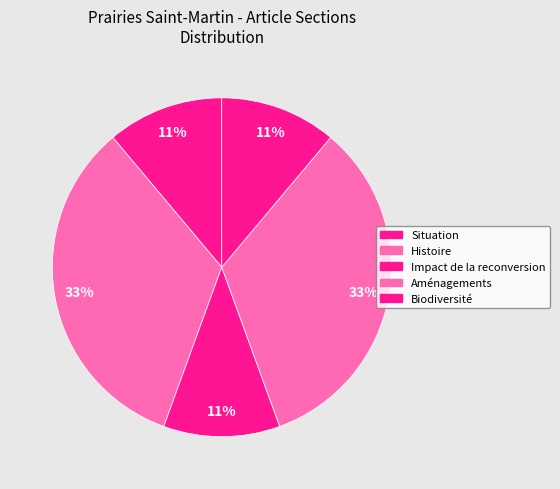

What percentage is the Situation slice, to the nearest percent?

11%